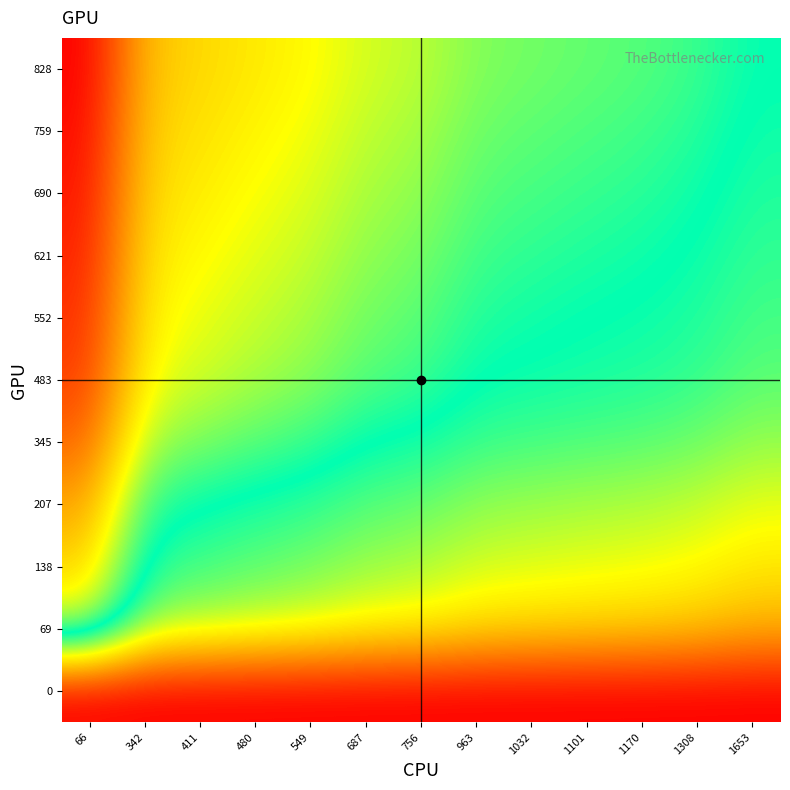

Reading right to left, what are all the values shown in this chart?

row_0: 0.0	0.0	0.0	0.0	0.0	0.0	0.0	0.0	0.0	0.0	0.0	0.0	0.0
row_1: 0.2	0.3	0.3	0.3	0.3	0.3	0.3	0.3	0.3	0.4	0.4	0.4	0.6
row_2: 0.3	0.3	0.3	0.3	0.4	0.4	0.4	0.4	0.4	0.4	0.5	0.5	0.7
row_3: 0.3	0.4	0.4	0.4	0.4	0.4	0.4	0.4	0.5	0.5	0.5	0.5	0.8
row_4: 0.4	0.4	0.4	0.4	0.5	0.5	0.5	0.5	0.5	0.6	0.6	0.6	0.9
row_5: 0.4	0.5	0.5	0.5	0.5	0.5	0.5	0.6	0.6	0.6	0.6	0.7	0.9
row_6: 0.5	0.5	0.5	0.5	0.5	0.5	0.6	0.6	0.6	0.6	0.7	0.7	0.9
row_7: 0.5	0.5	0.5	0.5	0.5	0.5	0.6	0.6	0.6	0.6	0.7	0.7	1.0
row_8: 0.5	0.5	0.5	0.5	0.5	0.6	0.6	0.6	0.6	0.7	0.7	0.7	1.0
row_9: 0.5	0.5	0.5	0.5	0.6	0.6	0.6	0.6	0.7	0.7	0.7	0.7	1.0
row_10: 0.5	0.5	0.6	0.6	0.6	0.6	0.6	0.6	0.7	0.7	0.7	0.7	1.0